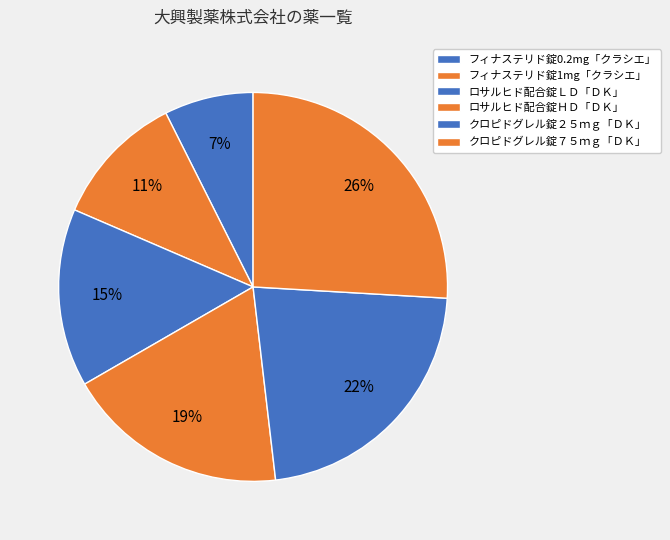

To the nearest percent, what portion does ロサルヒド配合錠ＨＤ「ＤＫ」 represent?

19%